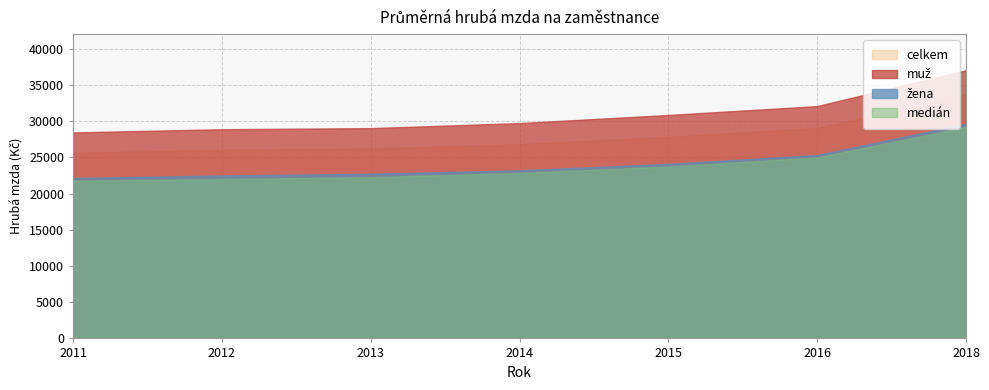

What is the approximate value of medián at 2016, to the nearest 50?

25000